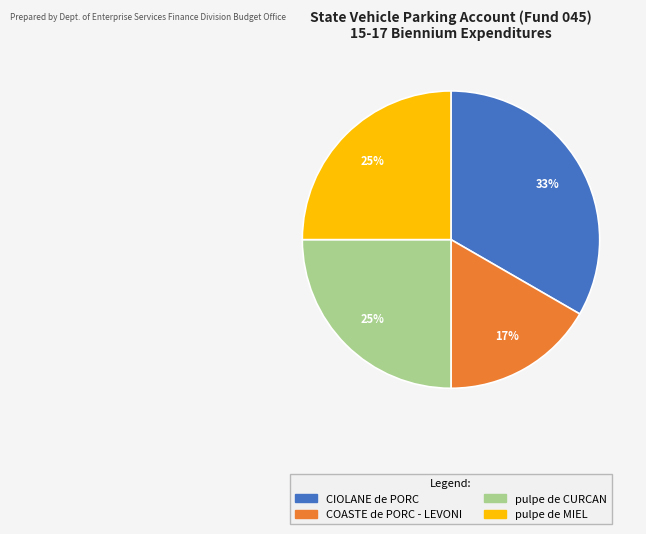

Does COASTE de PORC - LEVONI account for over 50% of the chart?

No